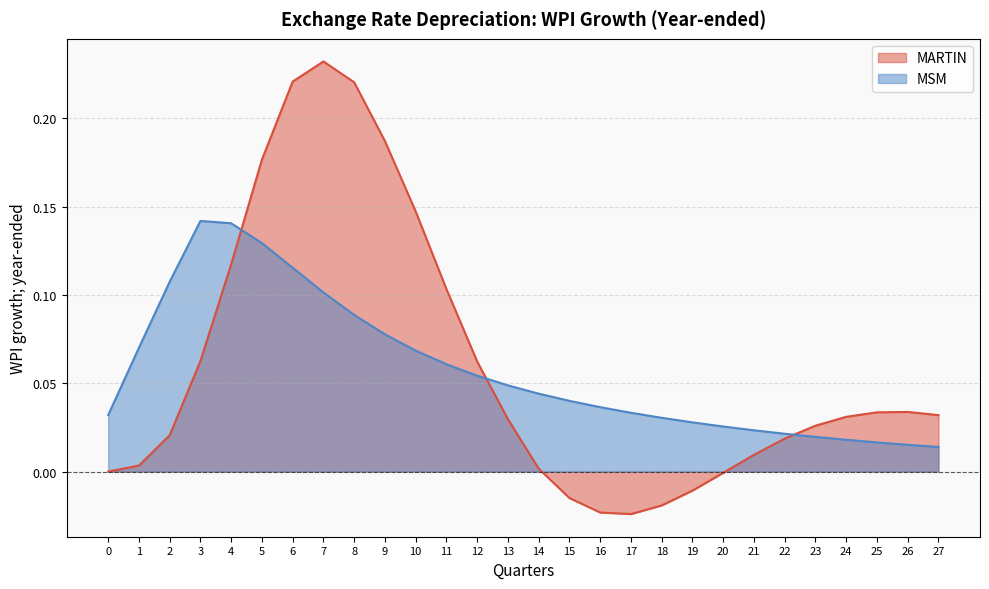

Where does the MARTIN series first go above 0?

1